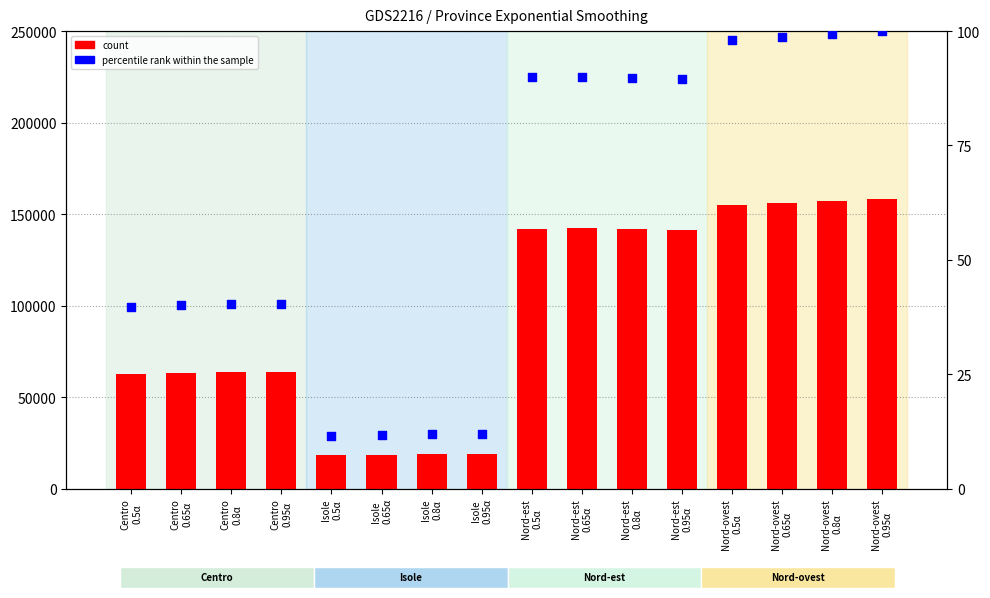

At how many categories does at least one series exceed 29878?

12